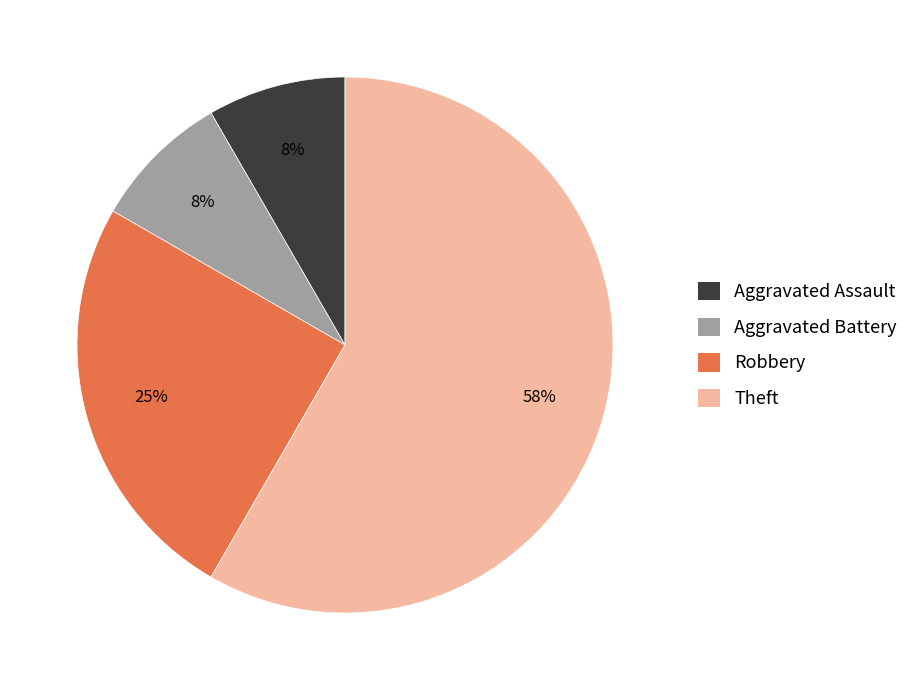

Is the sum of Robbery and Theft greater than half?

Yes